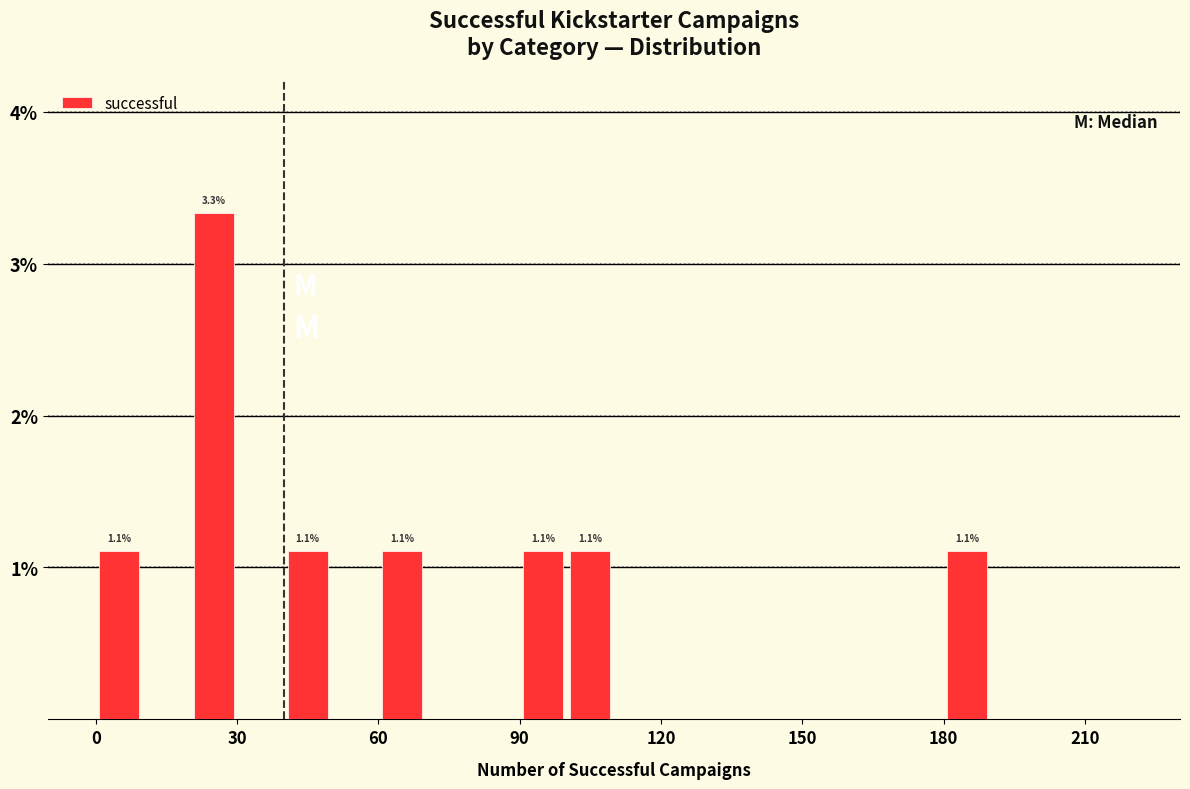

Read against the x-axis, roughly where is the centre of the tallest bar?

25